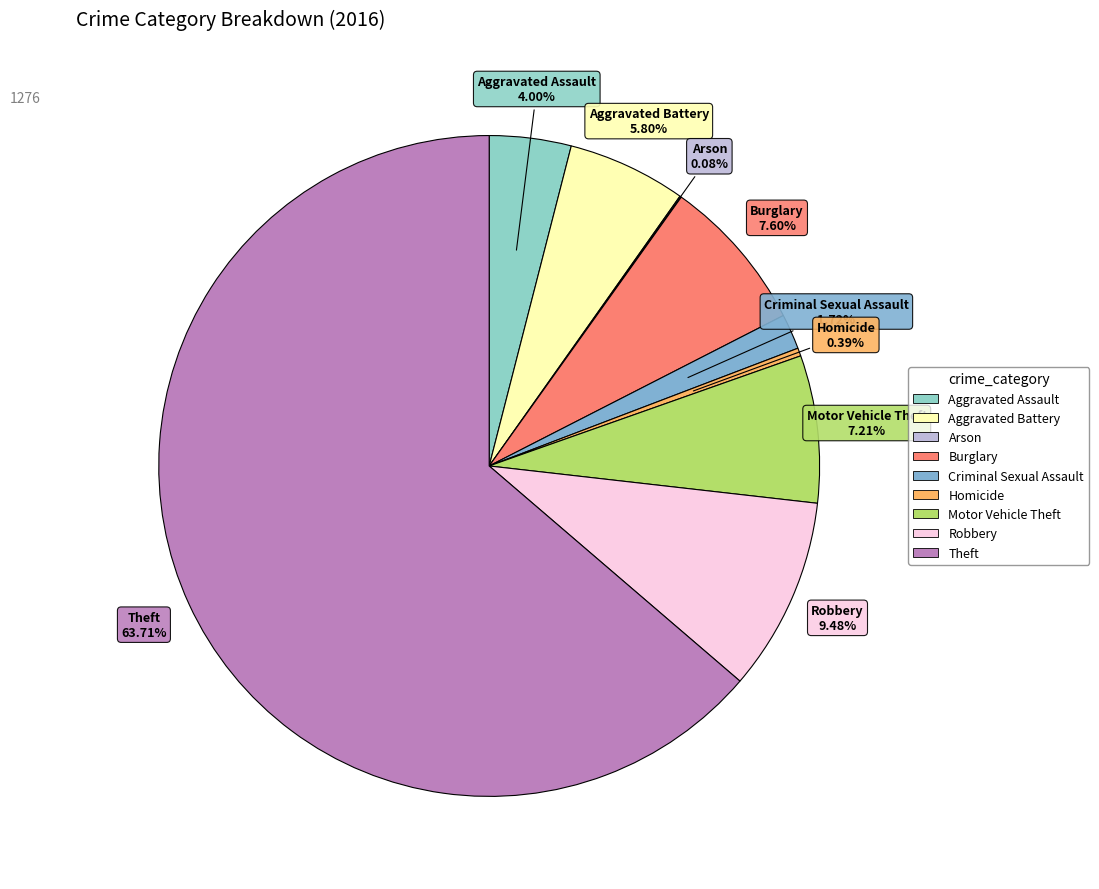

Is the sum of Aggravated Assault and Robbery greater than half?

No